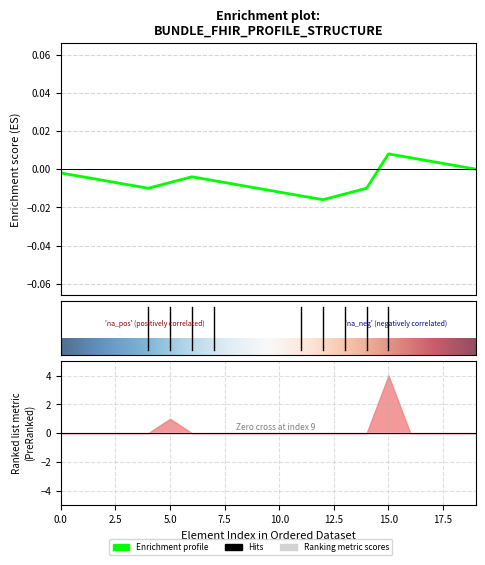

True or false: Enrichment profile has more than 2 points higher than both neighbors.

False